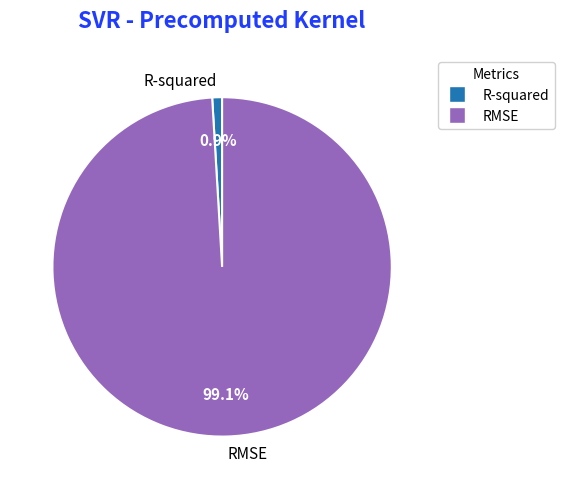

To the nearest percent, what portion does RMSE represent?

99%